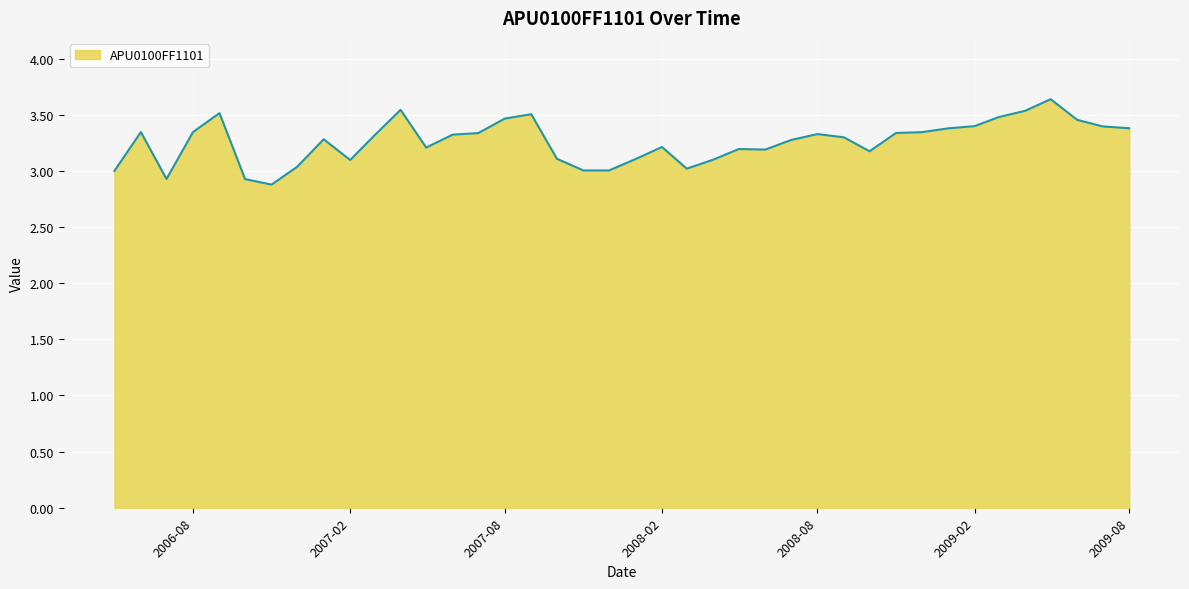

What is the difference between the maximum and minimum values?

0.8